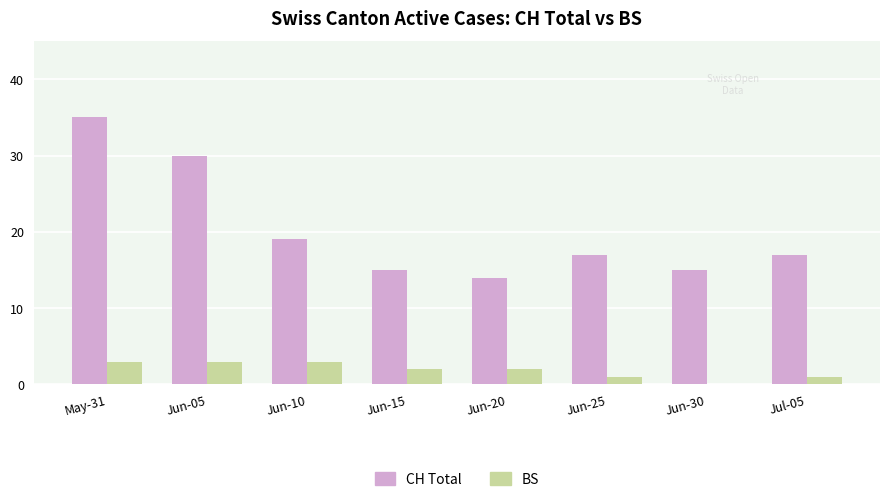

What is the sum of the BS values at Jun-15 and May-31?

5